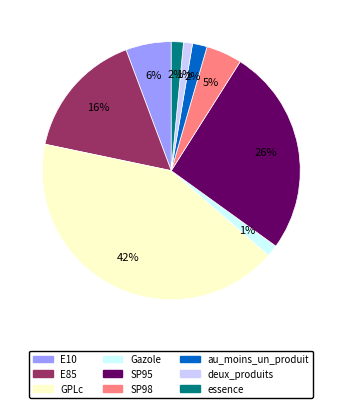

Between SP98 and essence, which is larger?

SP98